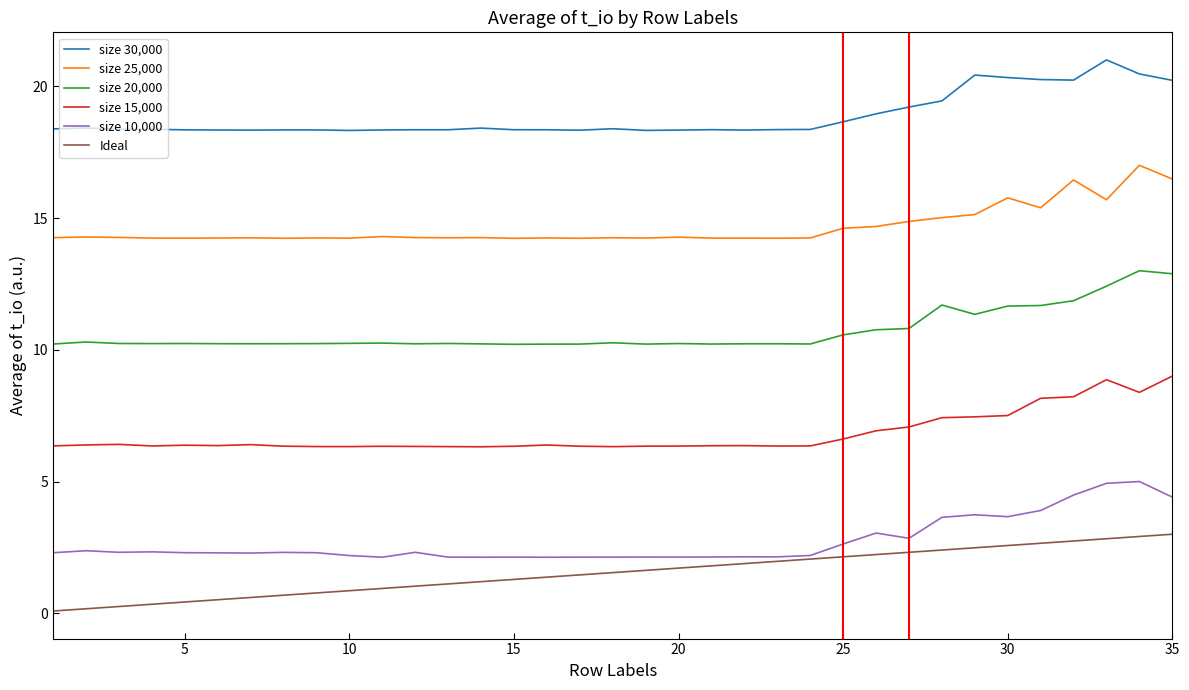

What is the minimum value for size 10,000?

2.1